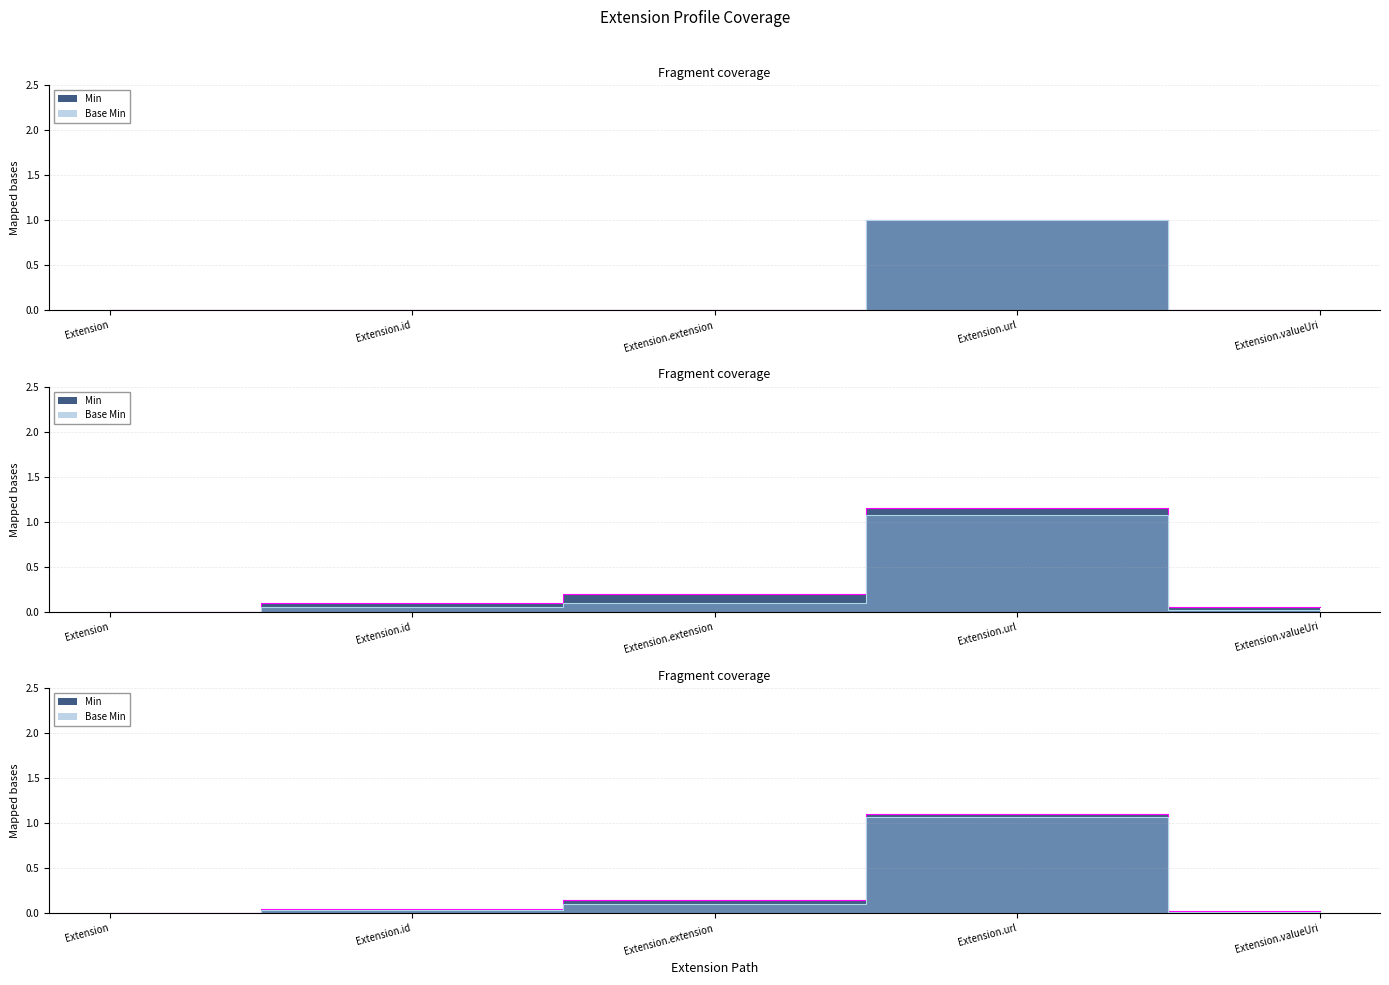

What is the difference between the maximum and minimum values in the Base Min series?

1